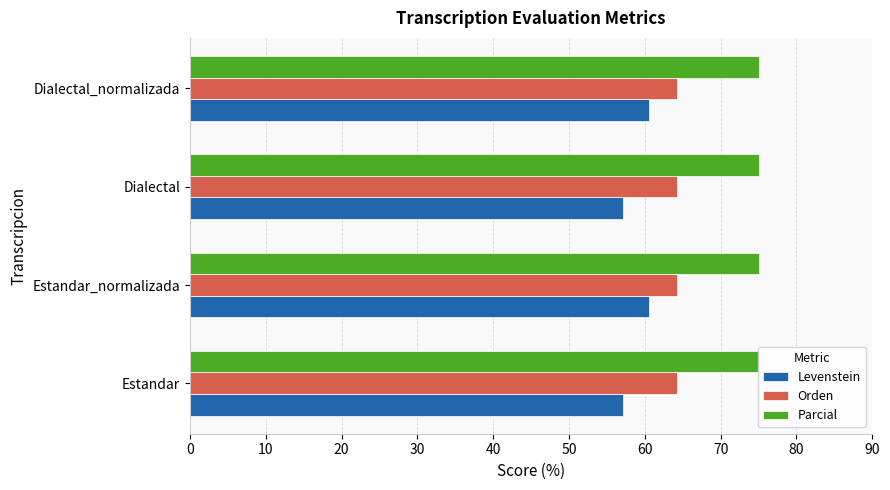

True or false: Orden has a value of 64.3 at Estandar_normalizada.

True